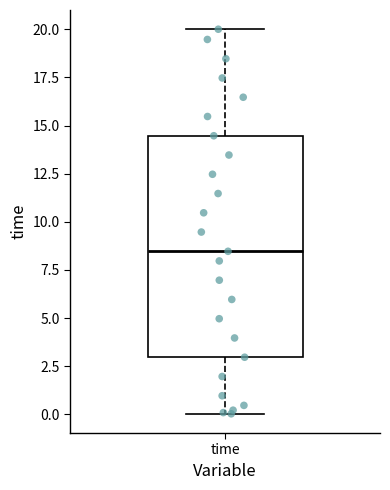

Read this box plot against the y-axis: the position of the median line, the range covered by the box, and the ends of both whiskers. The values are not printed on the chart, so give them approximately, as read against the axis.

median 8.5, box 3.0 to 14.5, whiskers 0.0 to 20.0